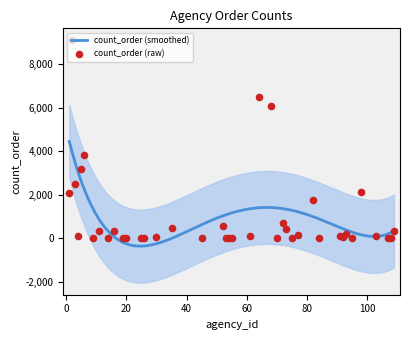

Between 55 and 45, which is larger?

55